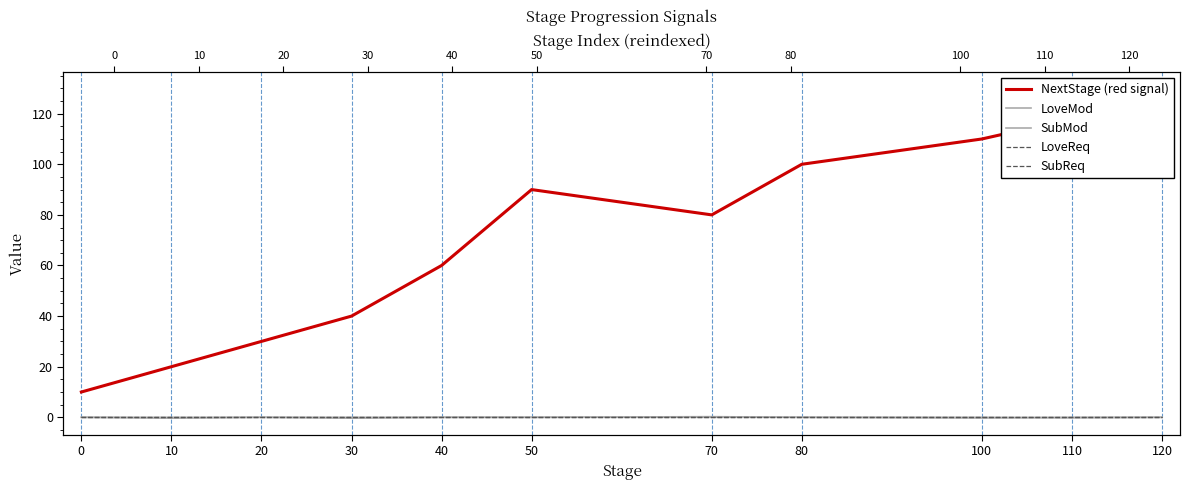

True or false: LoveMod has a value of -0.5 at 30.

False